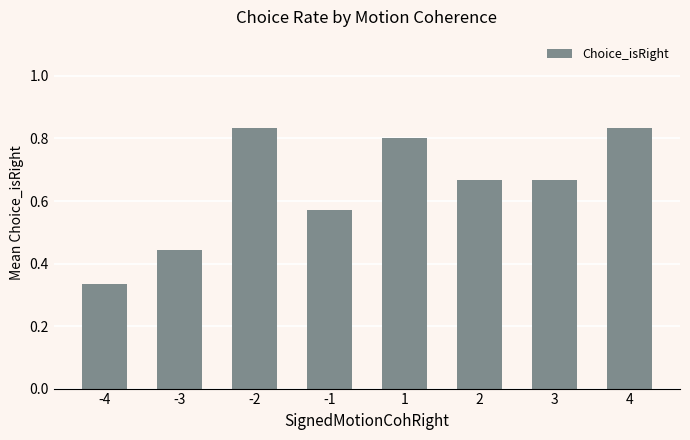

What is the difference between the maximum and minimum values?

0.5